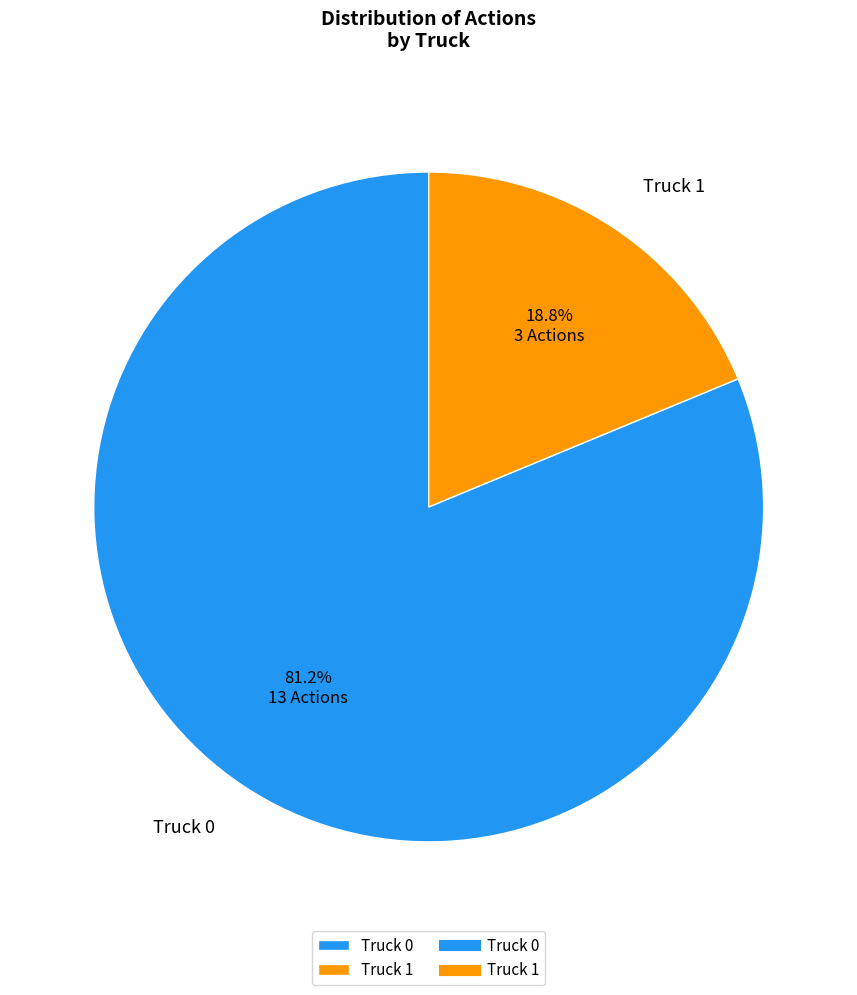

Which category has the biggest portion of the pie?

Truck 0